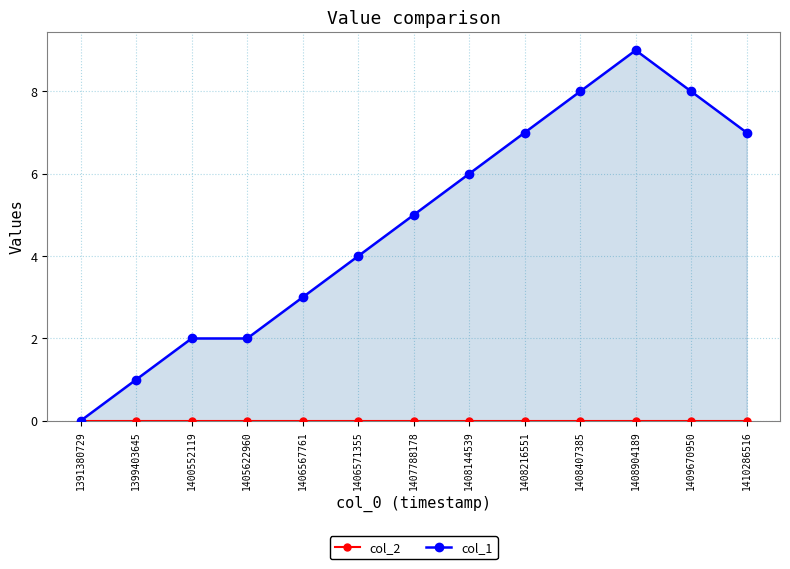

True or false: col_1 has more than 1 points higher than both neighbors.

False